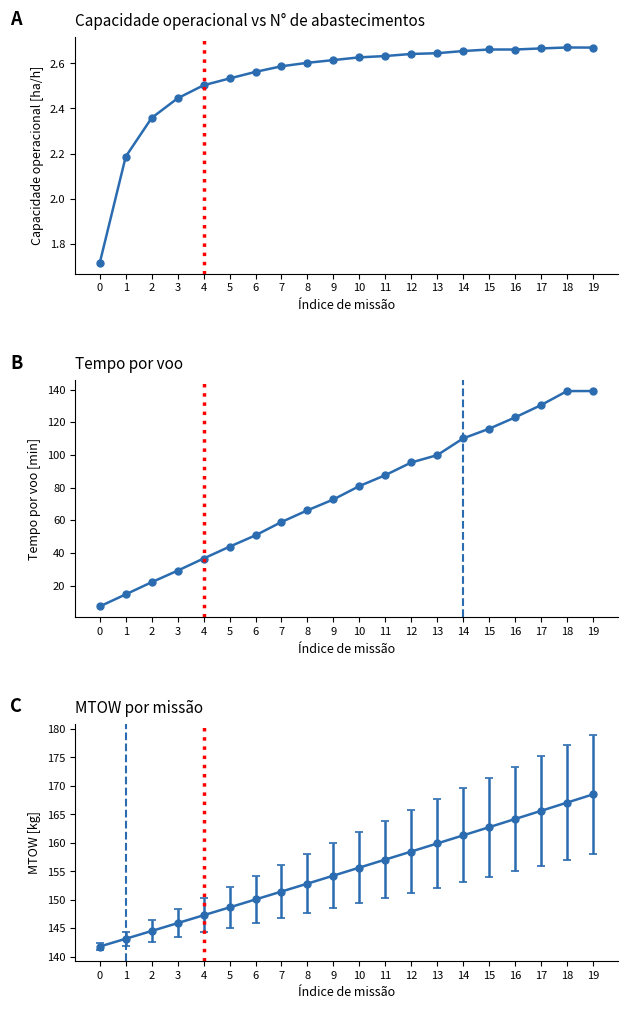

What is the value of the Tempo por voo [min] point at the 5th from the left?

36.6